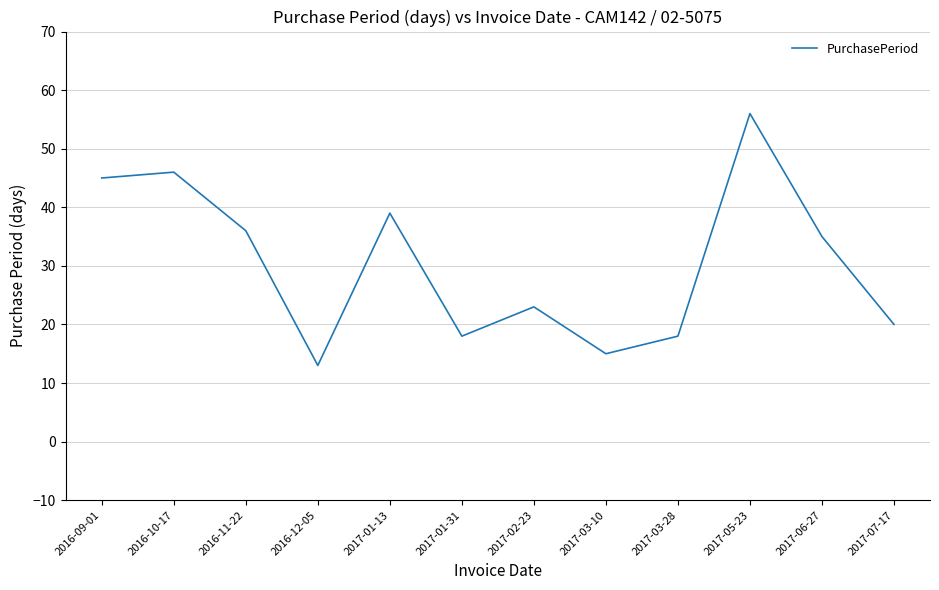

Reading left to right, list all the values displayed in this chart.

2016-09-01=45	2016-10-17=46	2016-11-22=36	2016-12-05=13	2017-01-13=39	2017-01-31=18	2017-02-23=23	2017-03-10=15	2017-03-28=18	2017-05-23=56	2017-06-27=35	2017-07-17=20